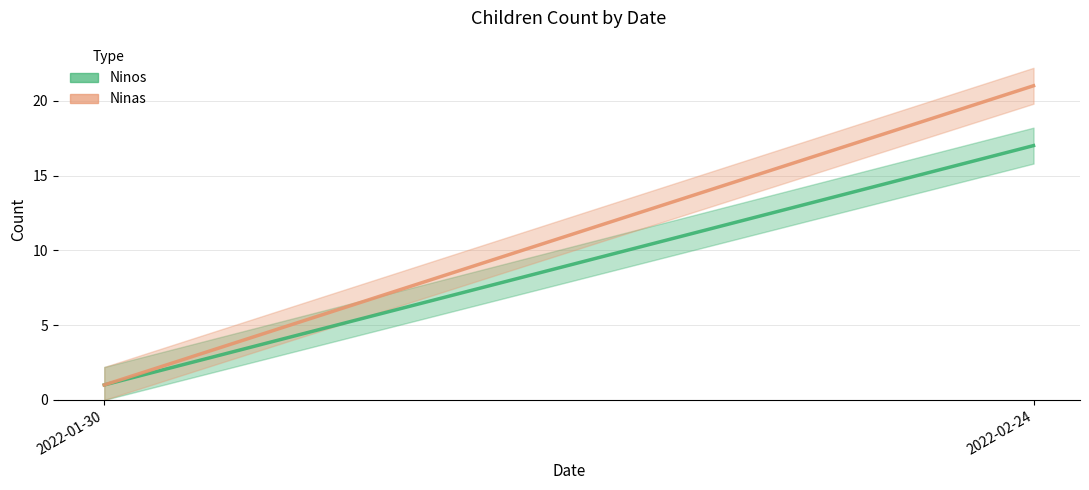

How many data points does each series have?

2